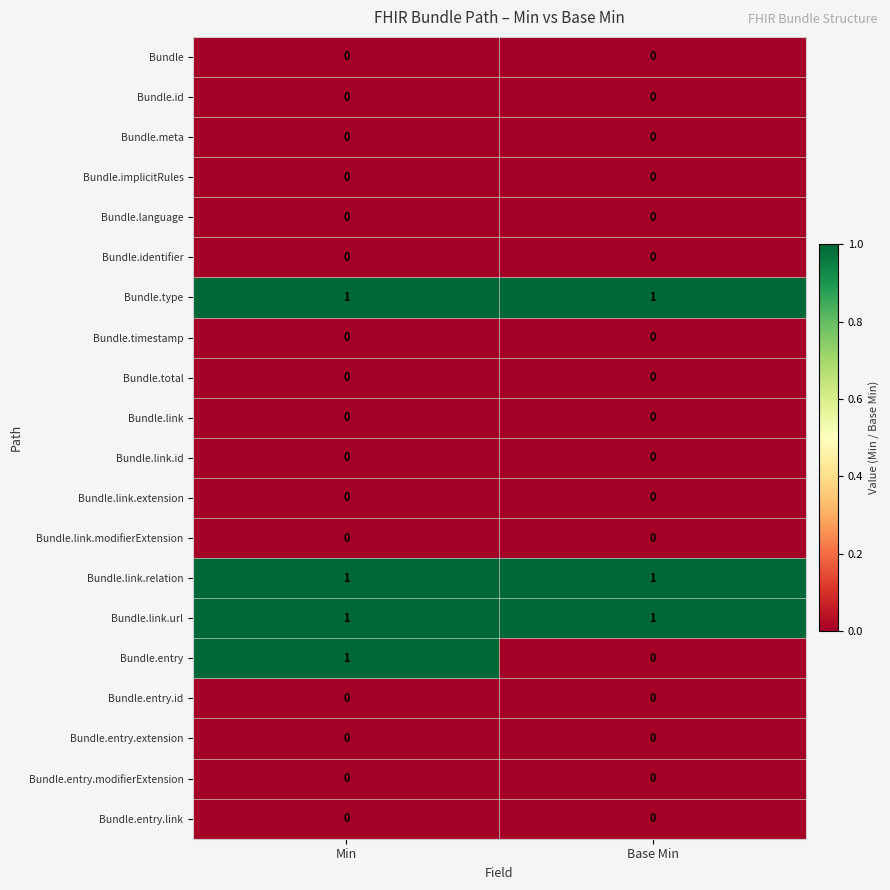

What is the total value across all series at Base Min?

3